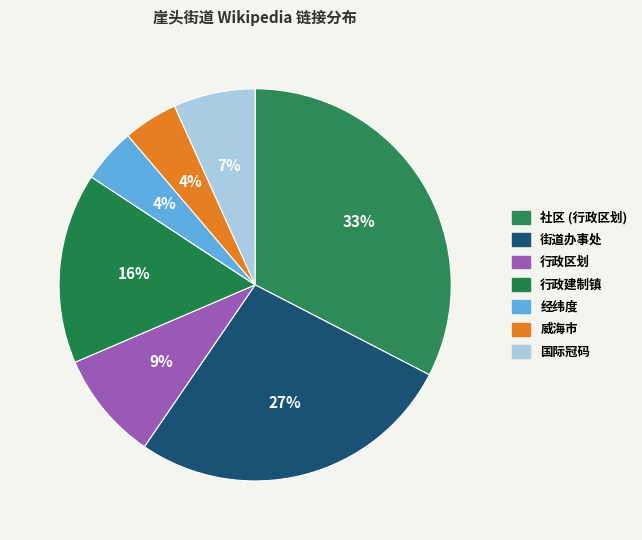

How many slices are in this pie chart?

7